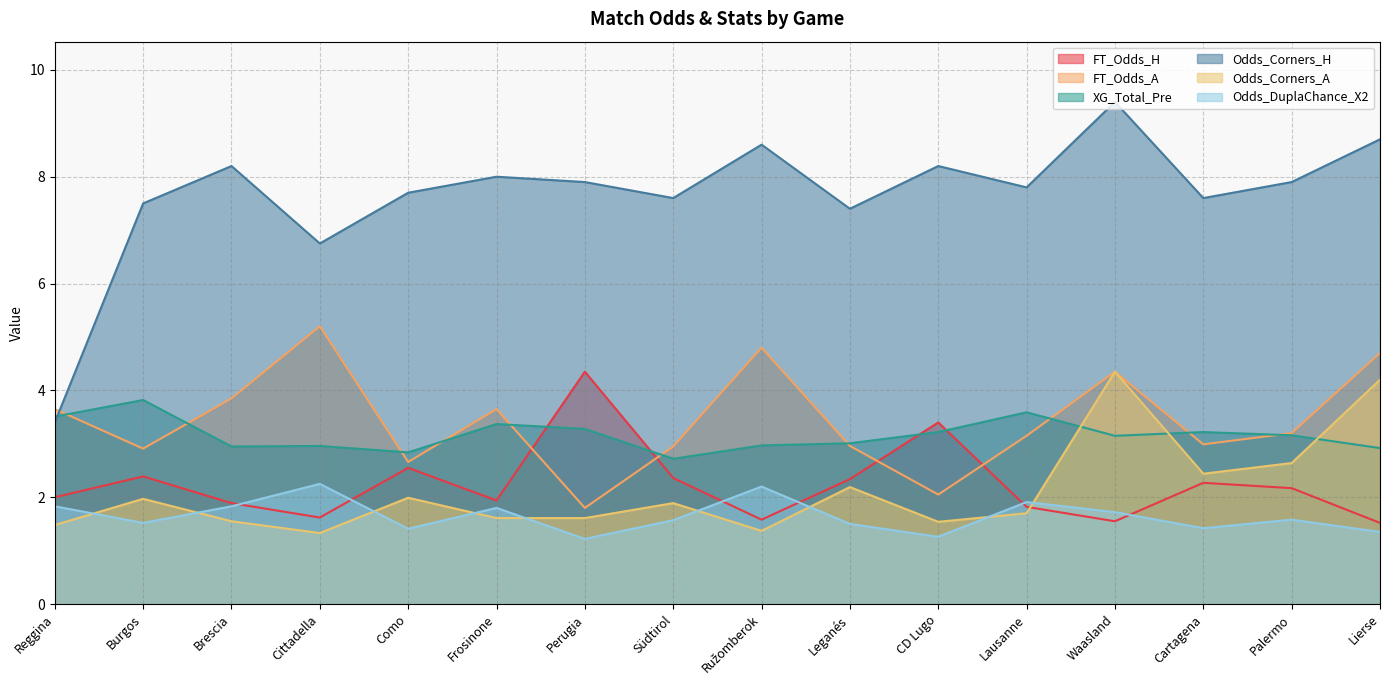

Rank the series at Ružomberok from highest to lowest value.

Odds_Corners_H, FT_Odds_A, XG_Total_Pre, Odds_DuplaChance_X2, FT_Odds_H, Odds_Corners_A